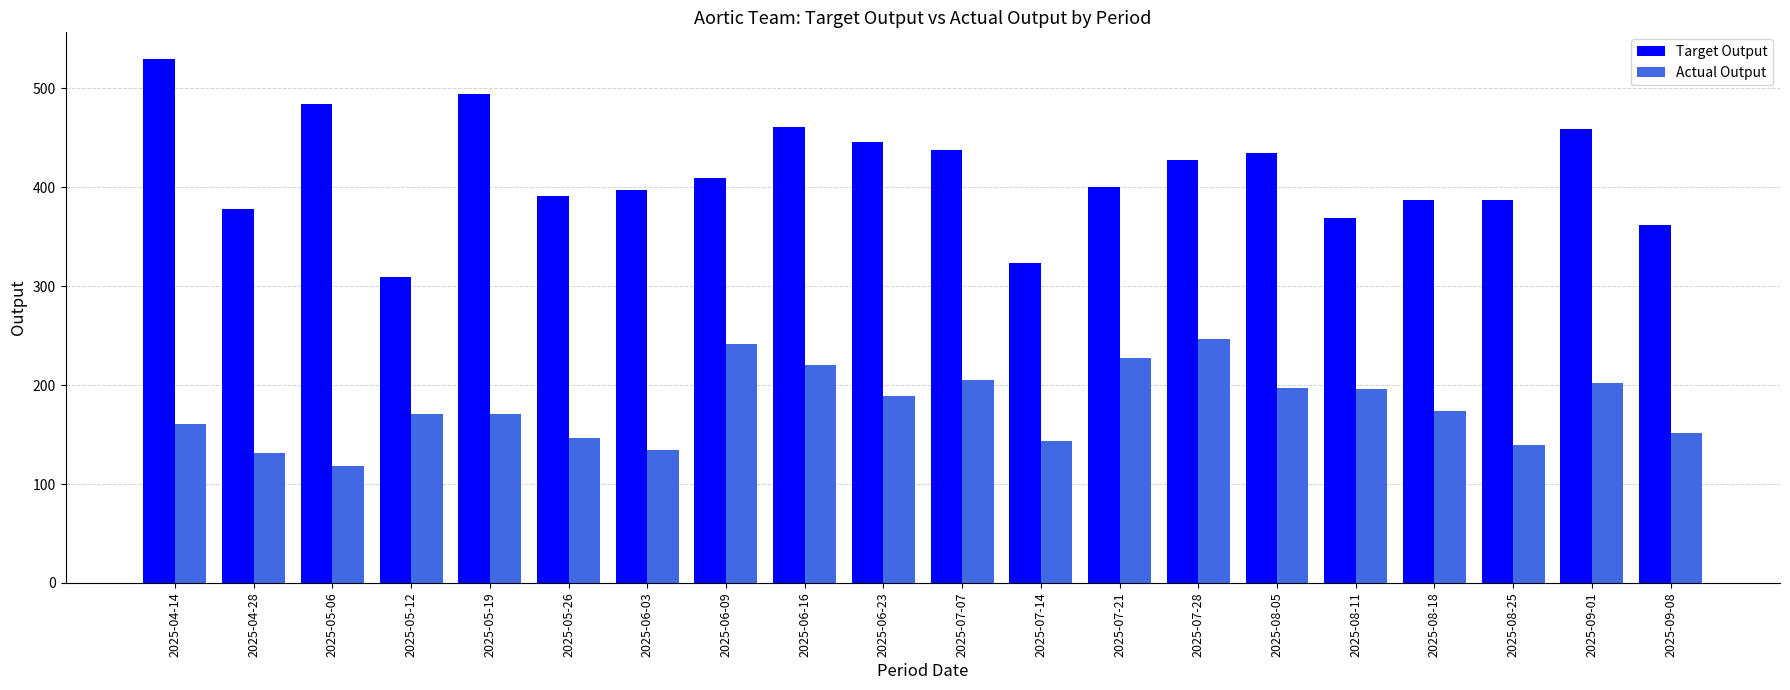

How many data points in Target Output are less than 409?

10